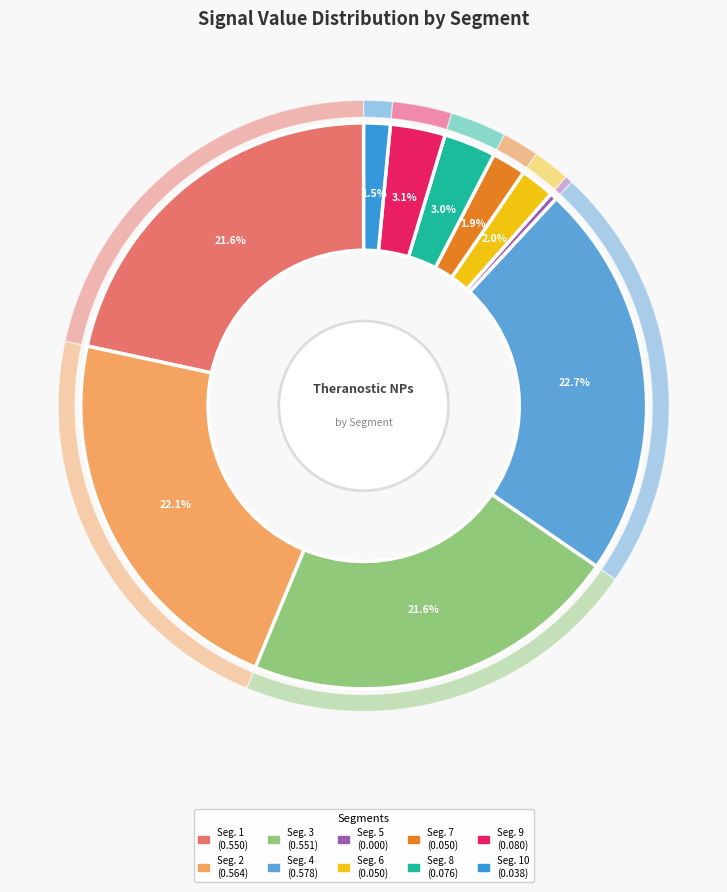

To the nearest percent, what portion does signal segment 3 represent?

22%